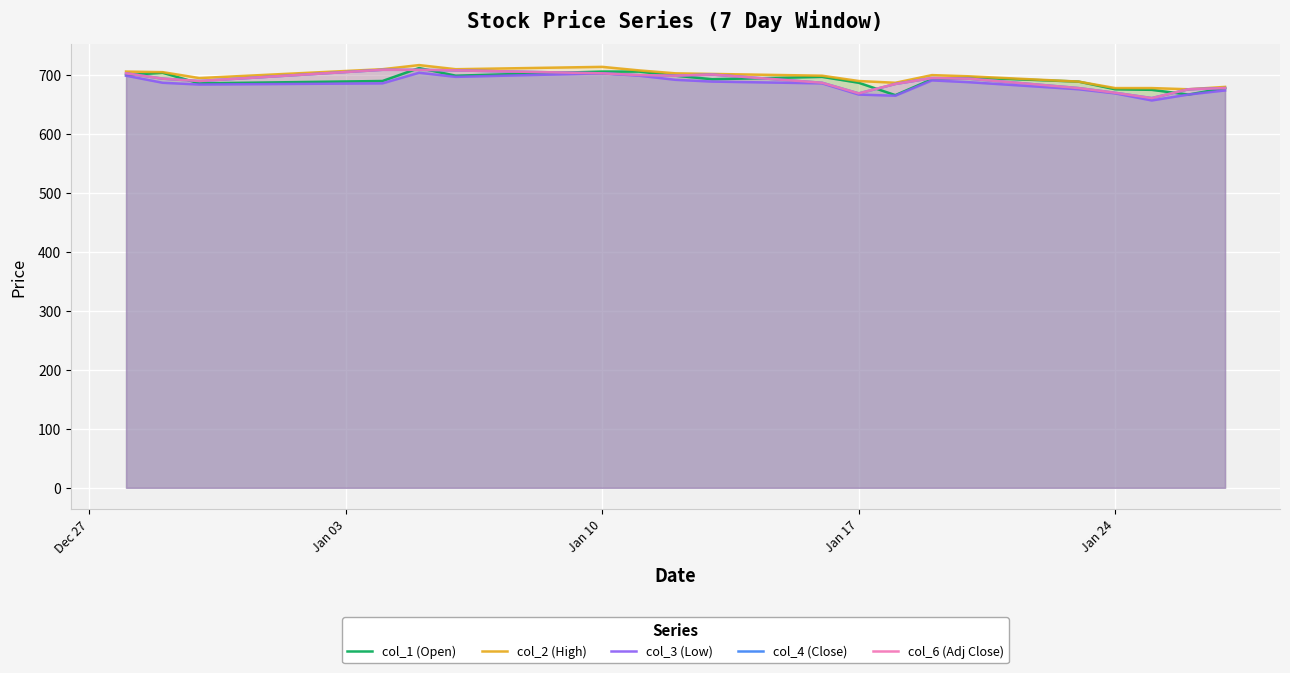

How many interior local peaks does the col_1 (Open) series have?

4